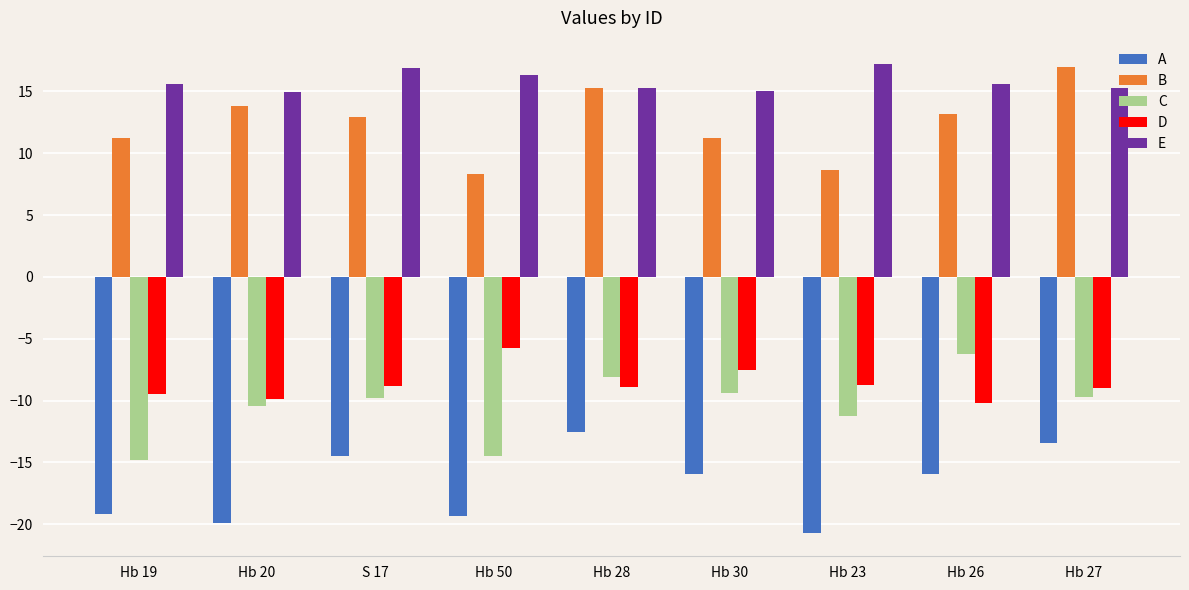

The value of C at S 17 is -9.8. True or false?

True